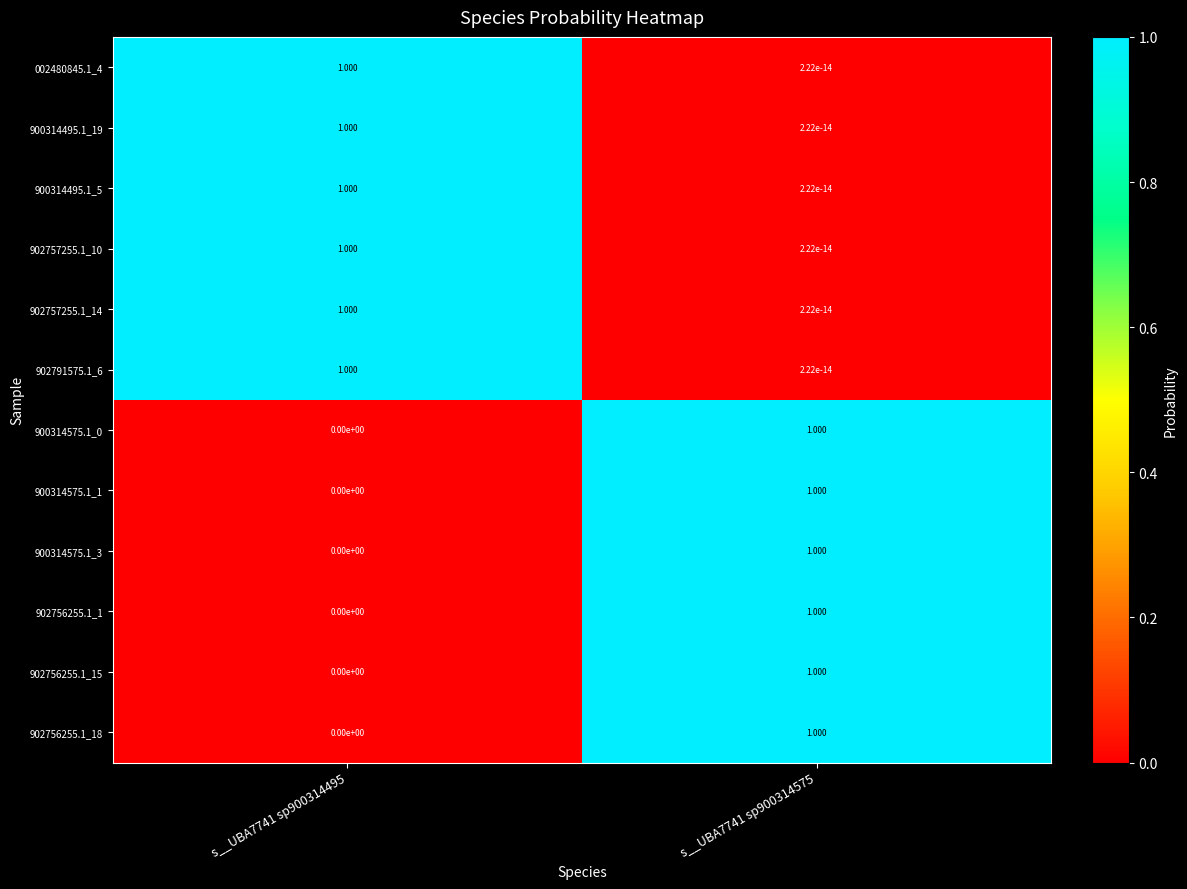

Which series has the widest spread of values?

900314575.1_0